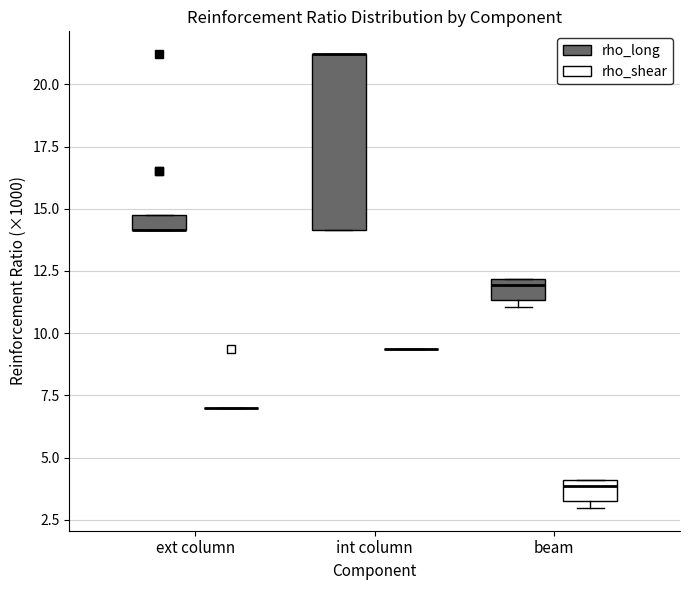

Where is the lower edge of the box for ext column (rho_long) on the y-axis? The values are not printed on the chart, so give them approximately, as read against the axis.

14.0